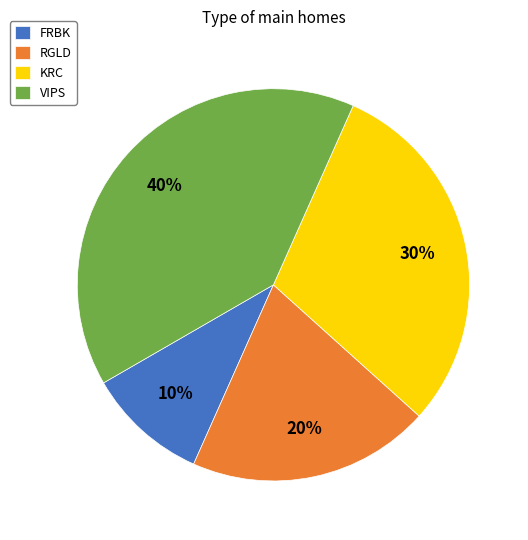

To the nearest percent, what is the difference between the largest and smallest slice percentages?

30%